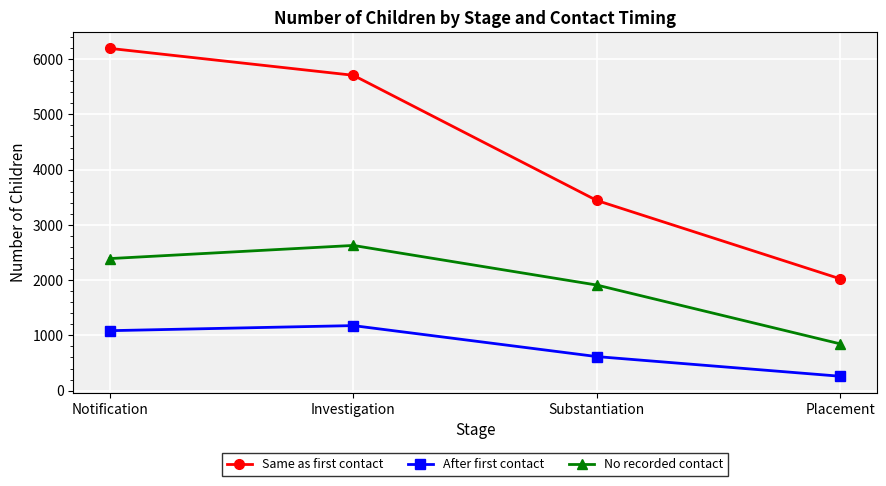

Reading right to left, transcribe all the data shown in this chart.

Same as first contact: 2023	3442	5708	6195
After first contact: 260	616	1177	1085
No recorded contact: 846	1911	2628	2390